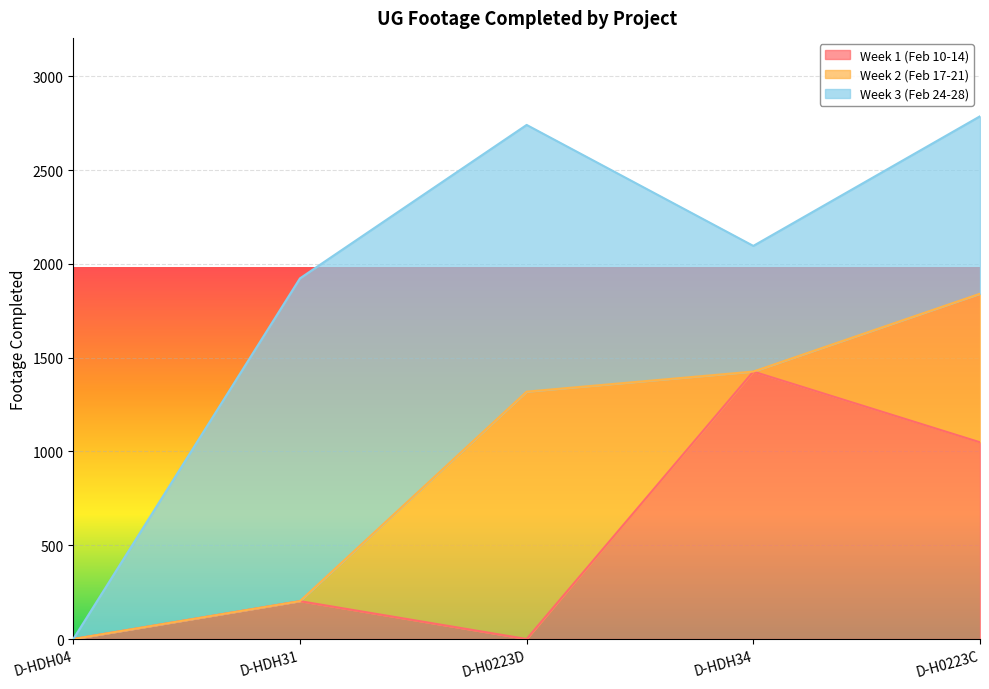

What is the sum of the Week 3 (Feb 24-28) values at D-H0223C and D-HDH34?

1616